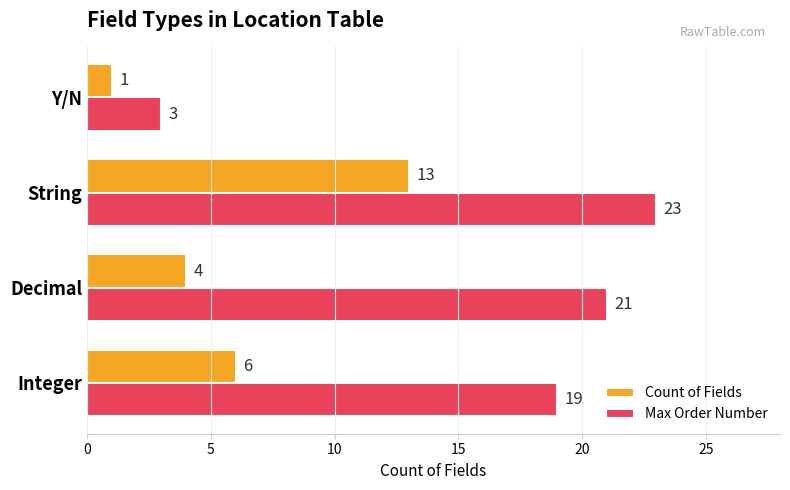

Between Decimal and String, which series saw the biggest shift?

Count of Fields